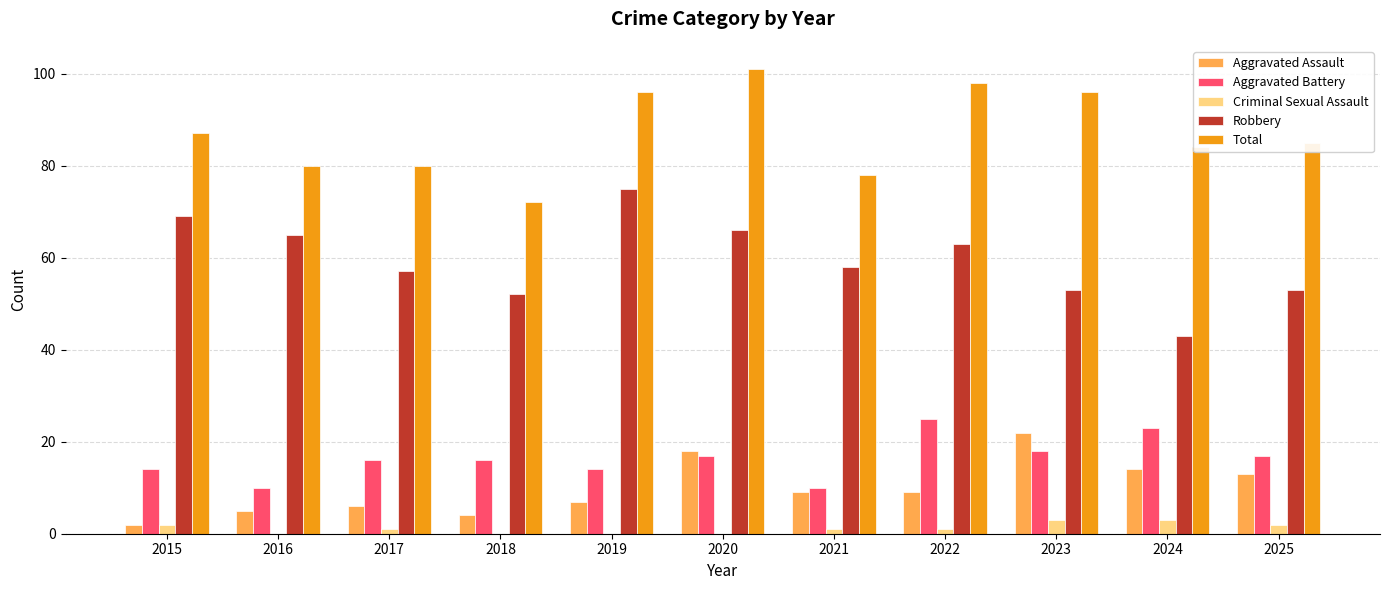

What value does the Criminal Sexual Assault series have at 2021?

1